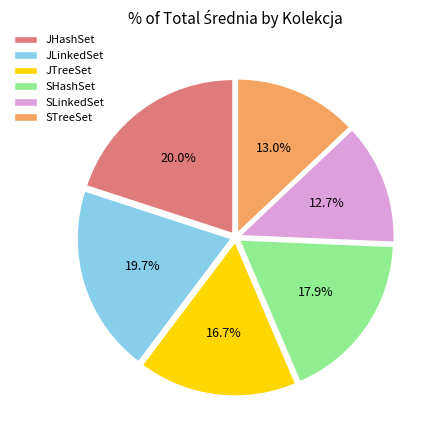

Which has a higher value, JTreeSet or STreeSet?

JTreeSet